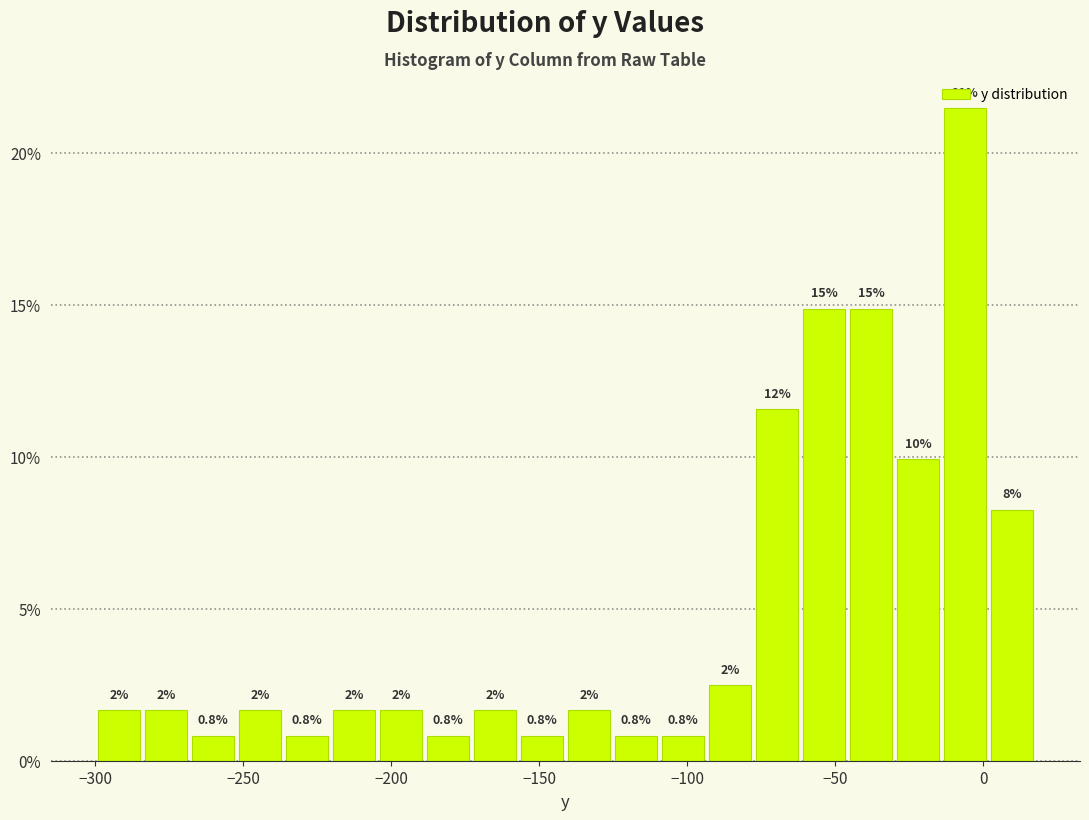

Read against the x-axis, roughly where is the centre of the tallest bar?

-5